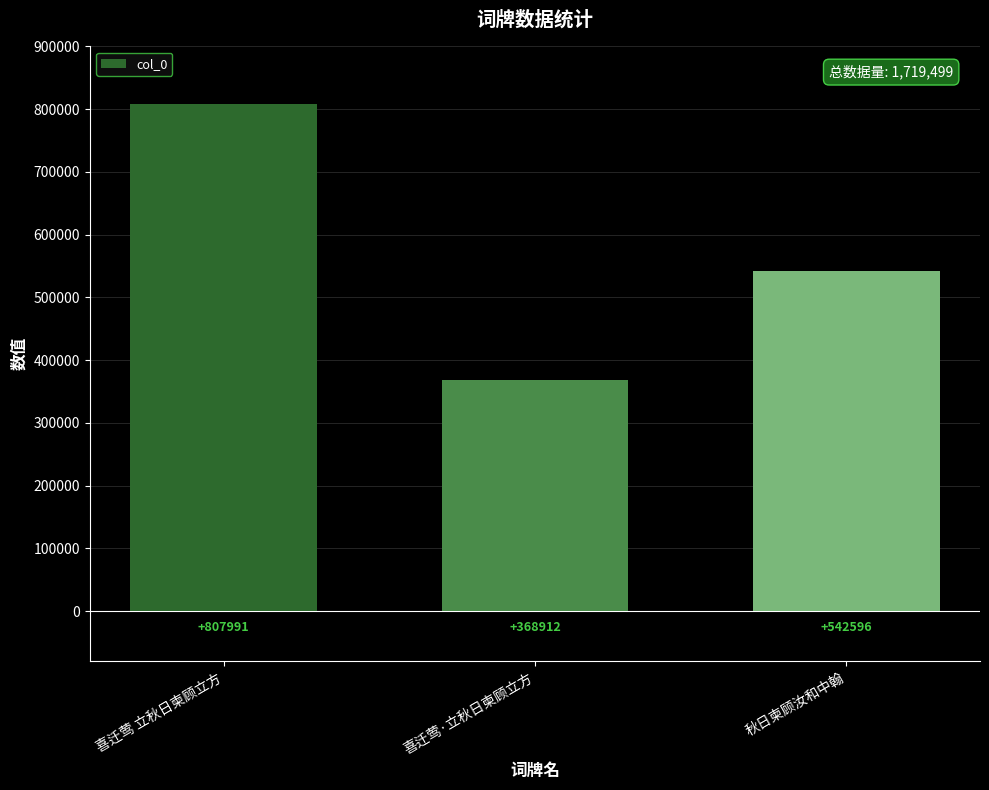

What position from the right is 秋日柬顾汝和中翰?

1